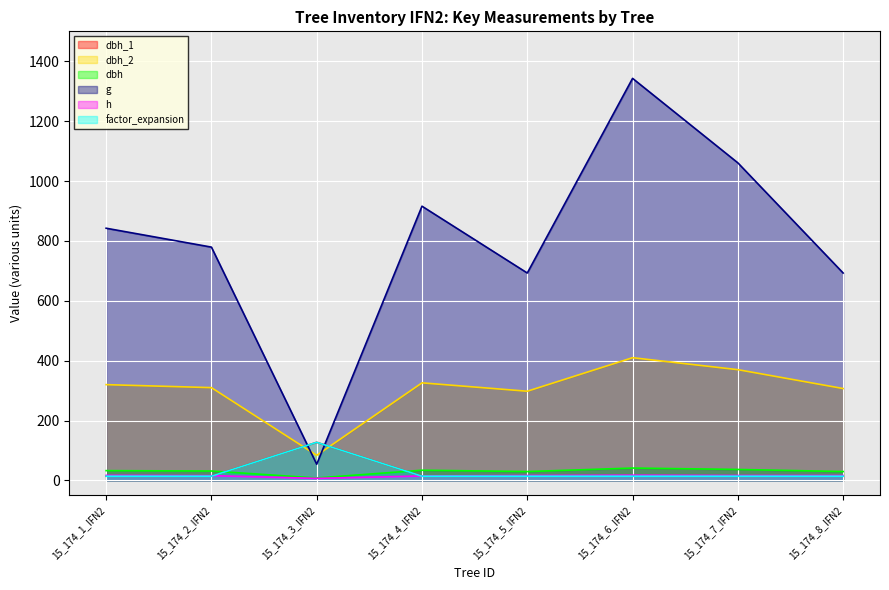

Which series has the widest spread of values?

g